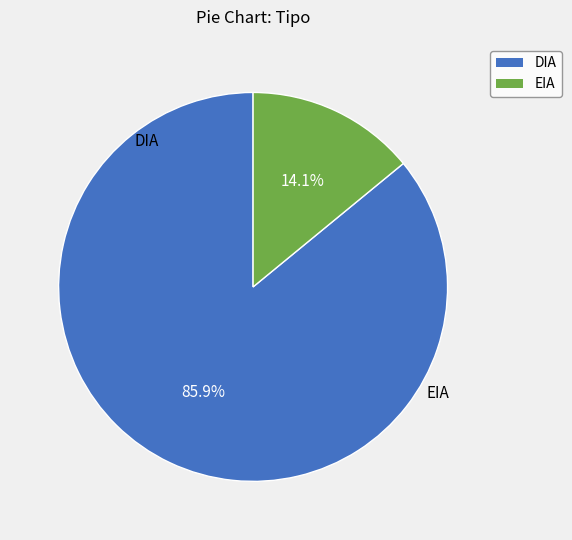

What percentage is NOT represented by DIA?

14.1%